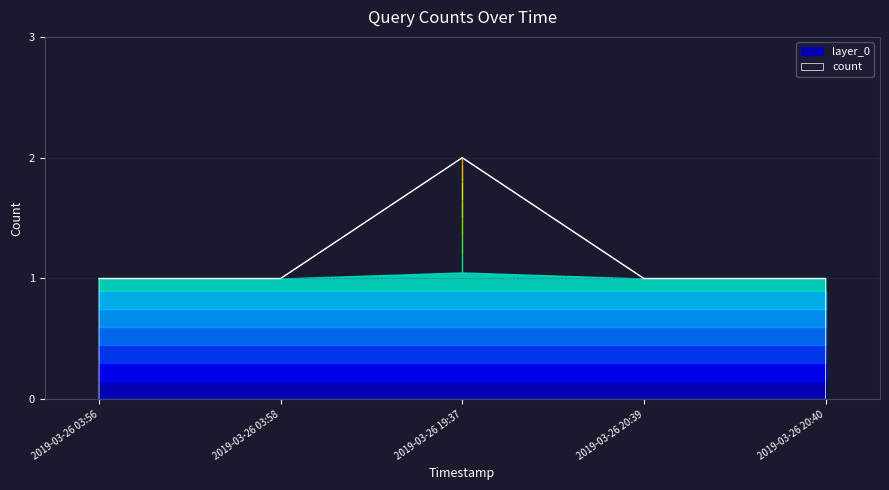

Reading left to right, list all the values displayed in this chart.

2019-03-26 03:56=1	2019-03-26 03:58=1	2019-03-26 19:37=2	2019-03-26 20:39=1	2019-03-26 20:40=1